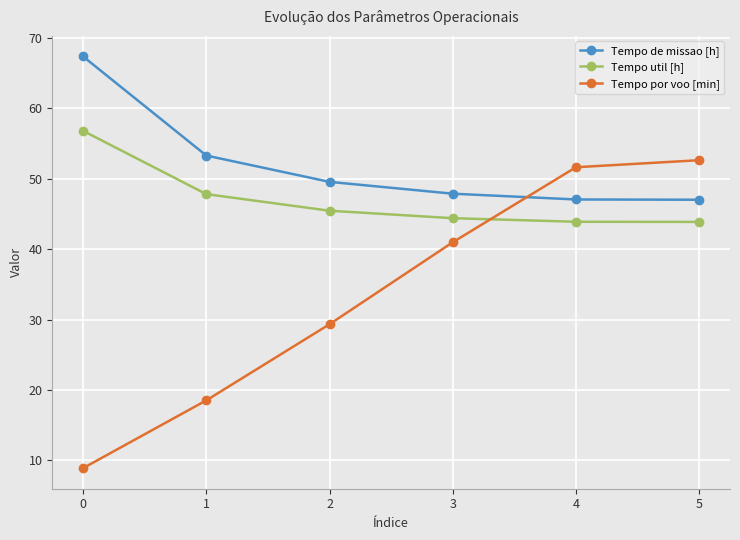

What is the difference between the second highest and second lowest values in the Tempo de missao [h] series?

6.2